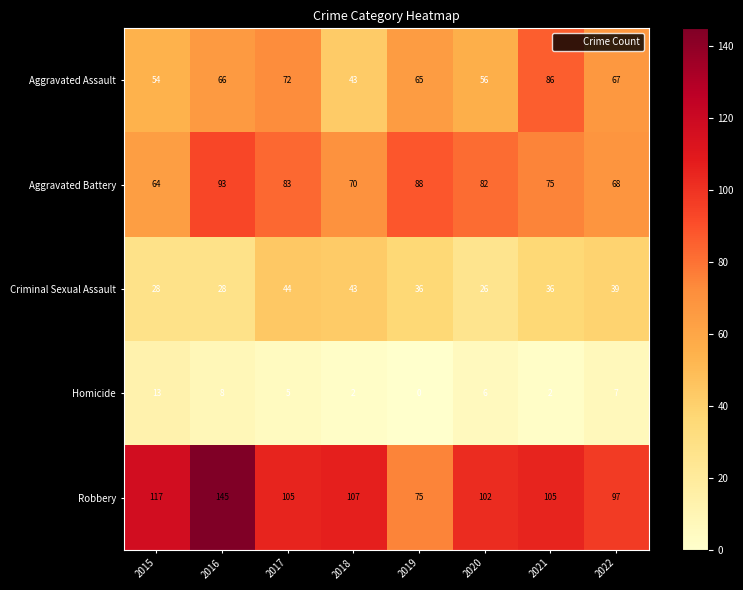

Where is Aggravated Battery nearest to the value 78?

2021